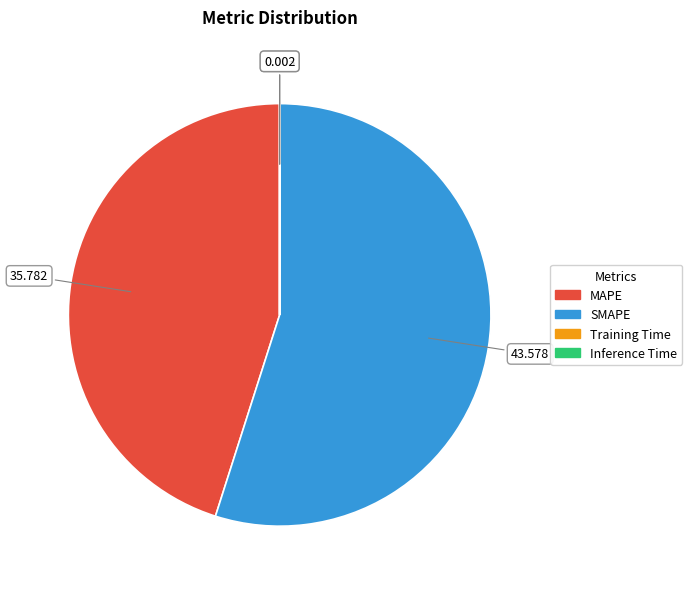

Which category has the biggest portion of the pie?

SMAPE